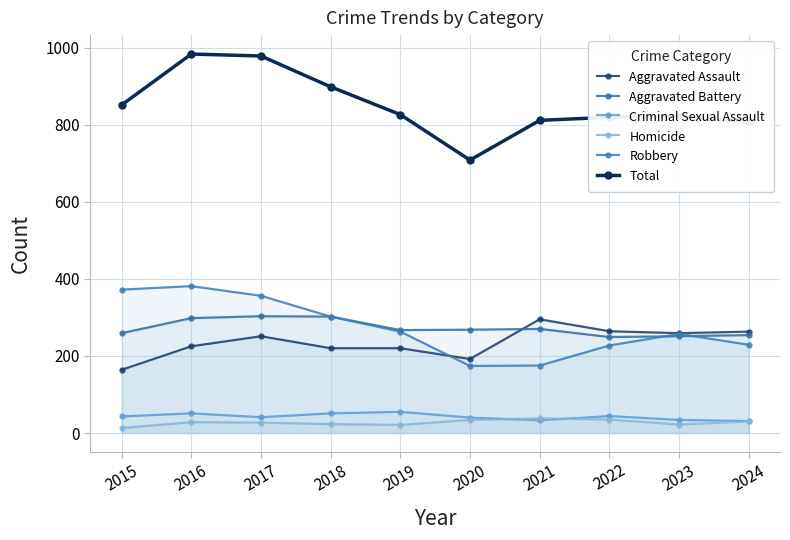

What is the average value of the Aggravated Assault series?

235